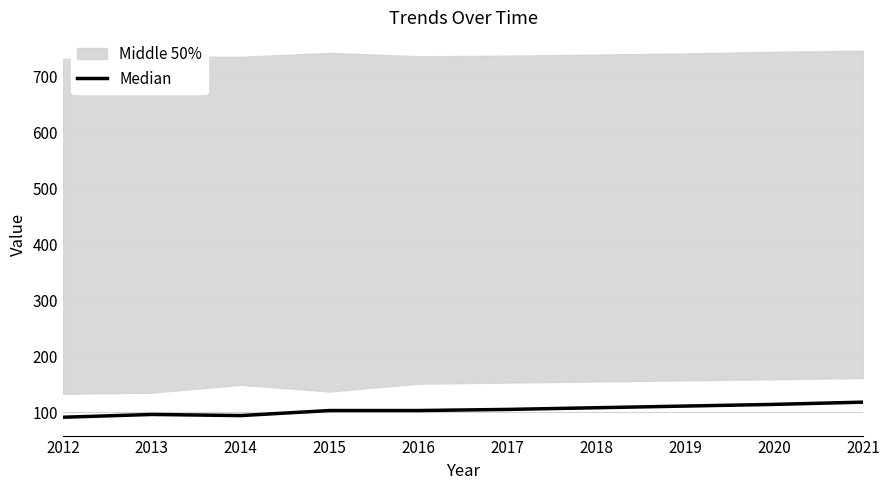

List the labels in order of value, largest first.

2021, 2020, 2019, 2018, 2017, 2015, 2016, 2013, 2014, 2012